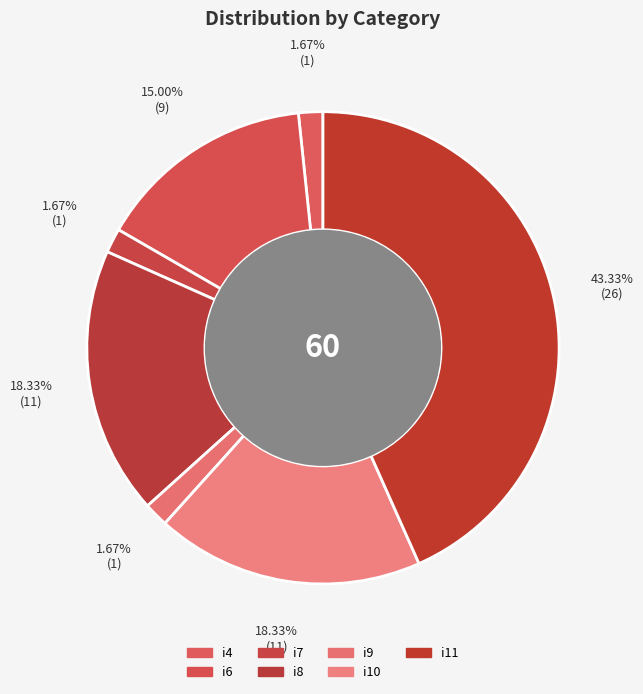

Does i7 represent more than half of the total?

No